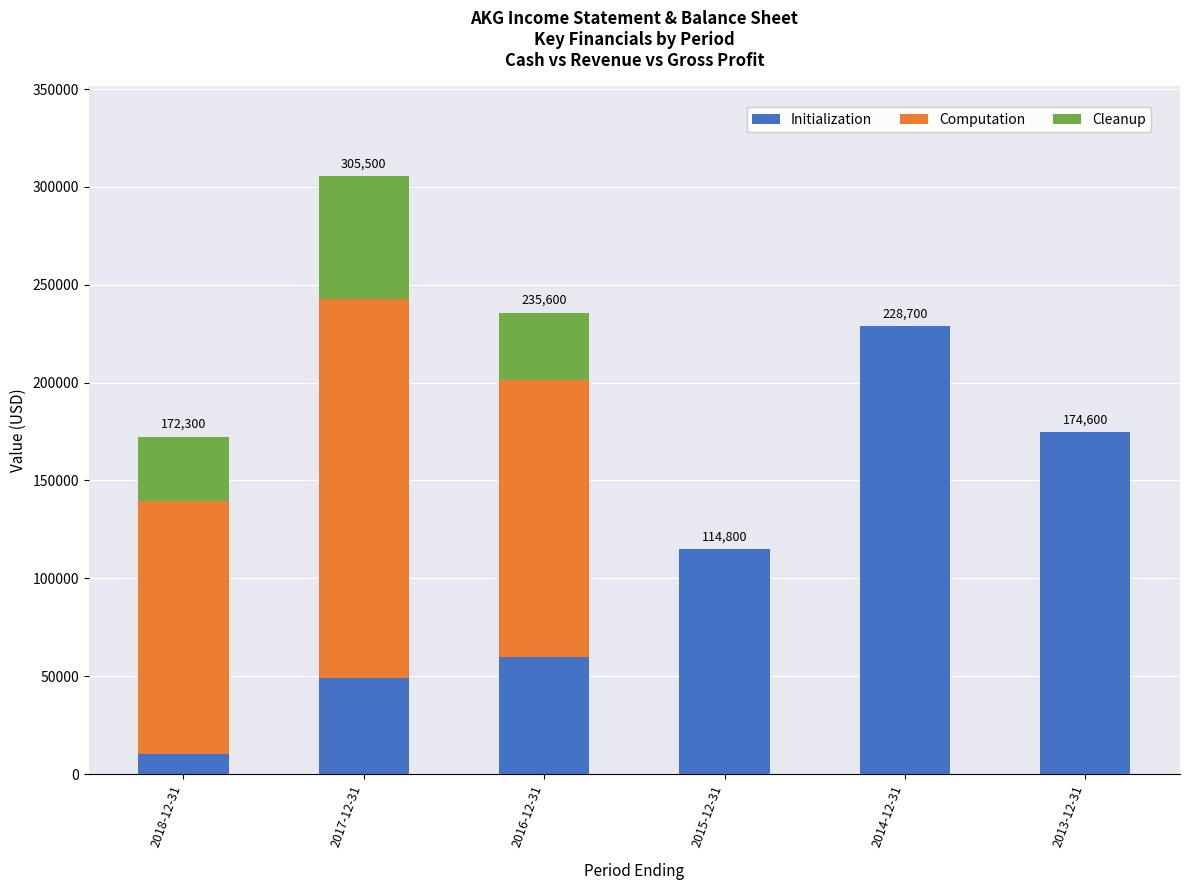

At which category is the sum across all series the highest?

2017-12-31